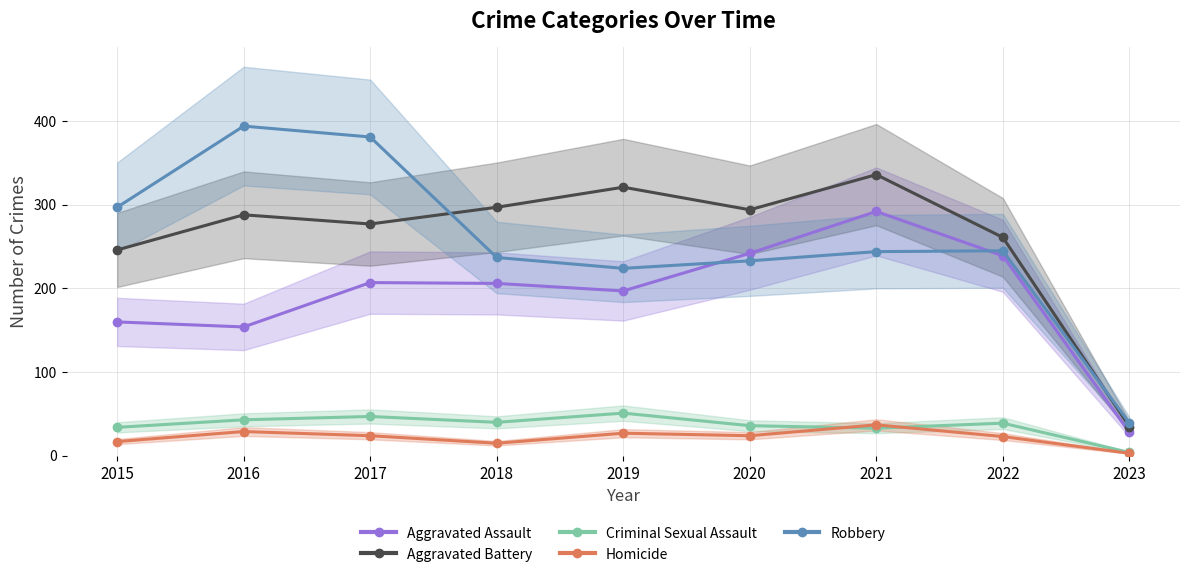

The Robbery series shows 394 at 2016. True or false?

True